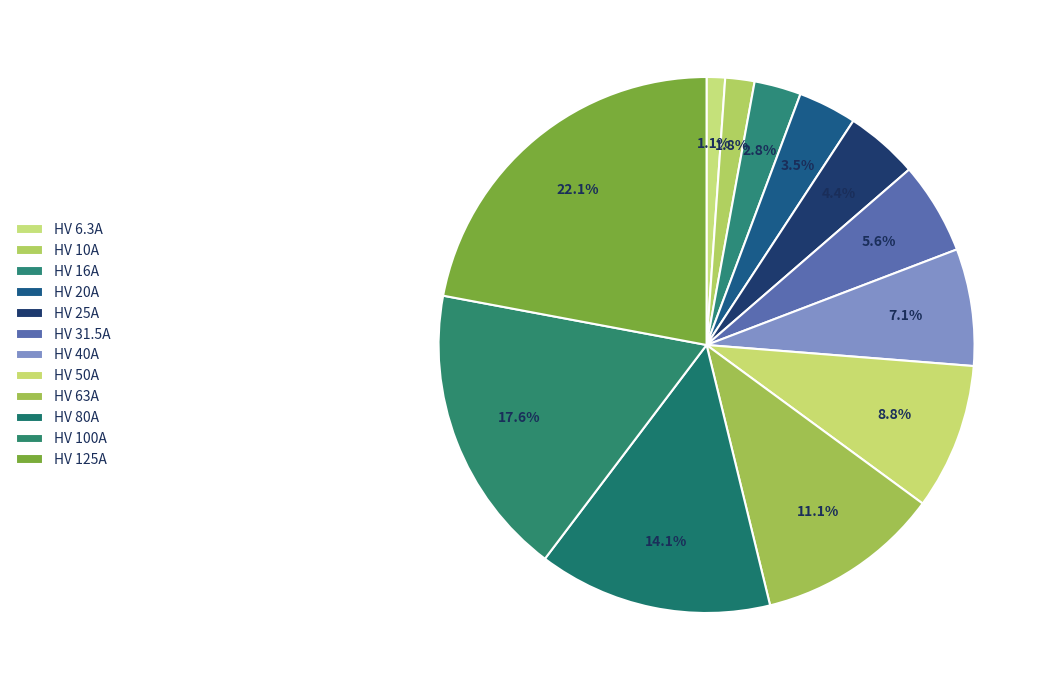

How many slices are in this pie chart?

12